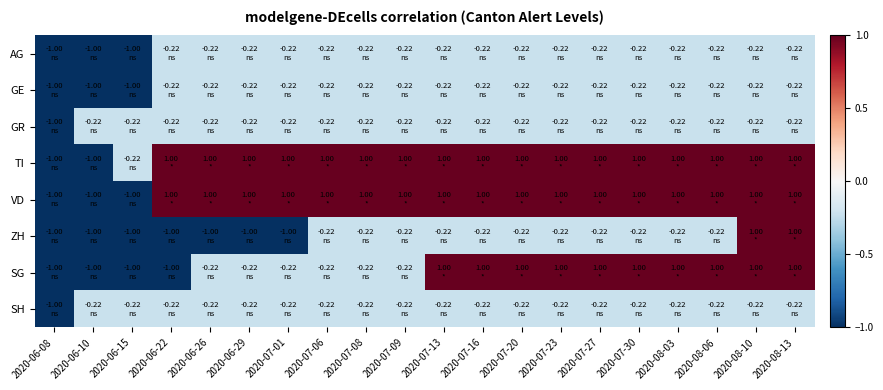

Which has a higher value, 2020-06-08 or 2020-07-09?

2020-07-09